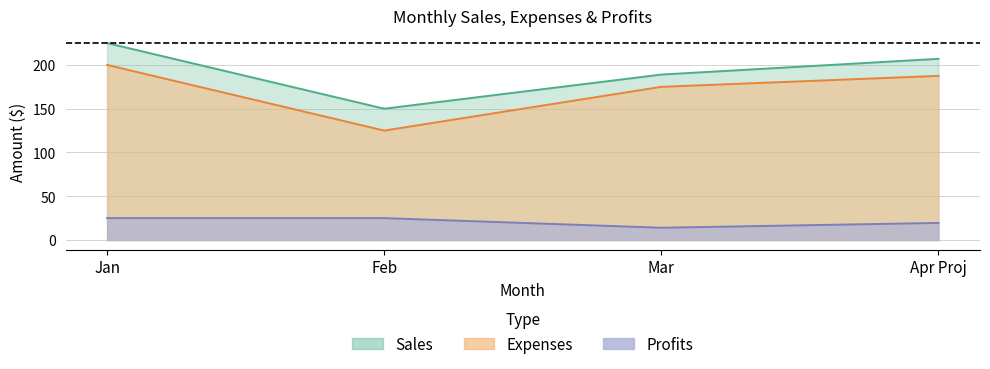

The value of Sales at Feb is 150.0. True or false?

True